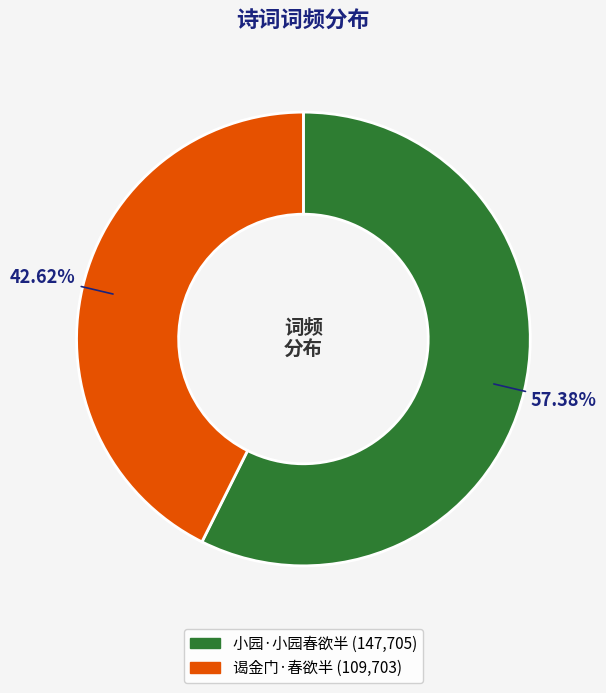

What percentage is NOT represented by 小园·小园春欲半?

42.6%